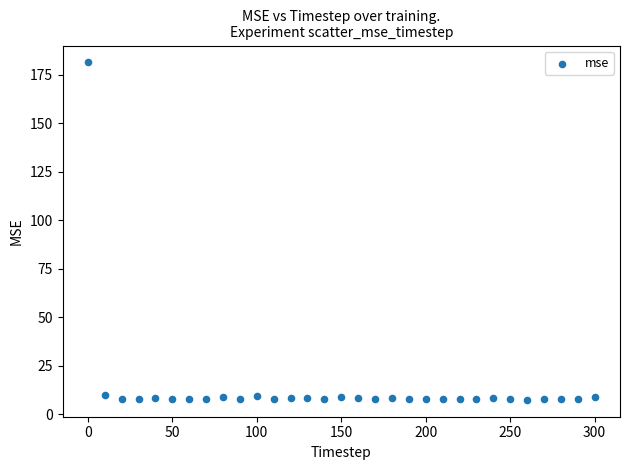

What is the range of X values (max minus min)?

300.0